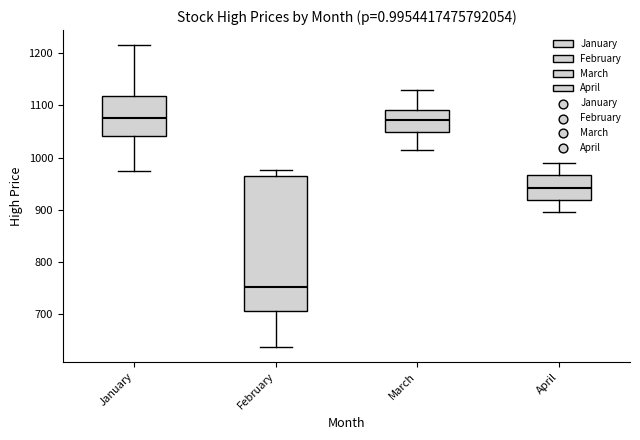

Reading left to right, read every box against the y-axis: the position of its median line, the range the box covers, and the ends of its whiskers. The values are not printed on the chart, so give them approximately, as read against the axis.

January: median 1070, box 1040 to 1120, whiskers 970 to 1220
February: median 750, box 710 to 960, whiskers 640 to 980
March: median 1070, box 1050 to 1090, whiskers 1020 to 1130
April: median 940, box 920 to 970, whiskers 900 to 990